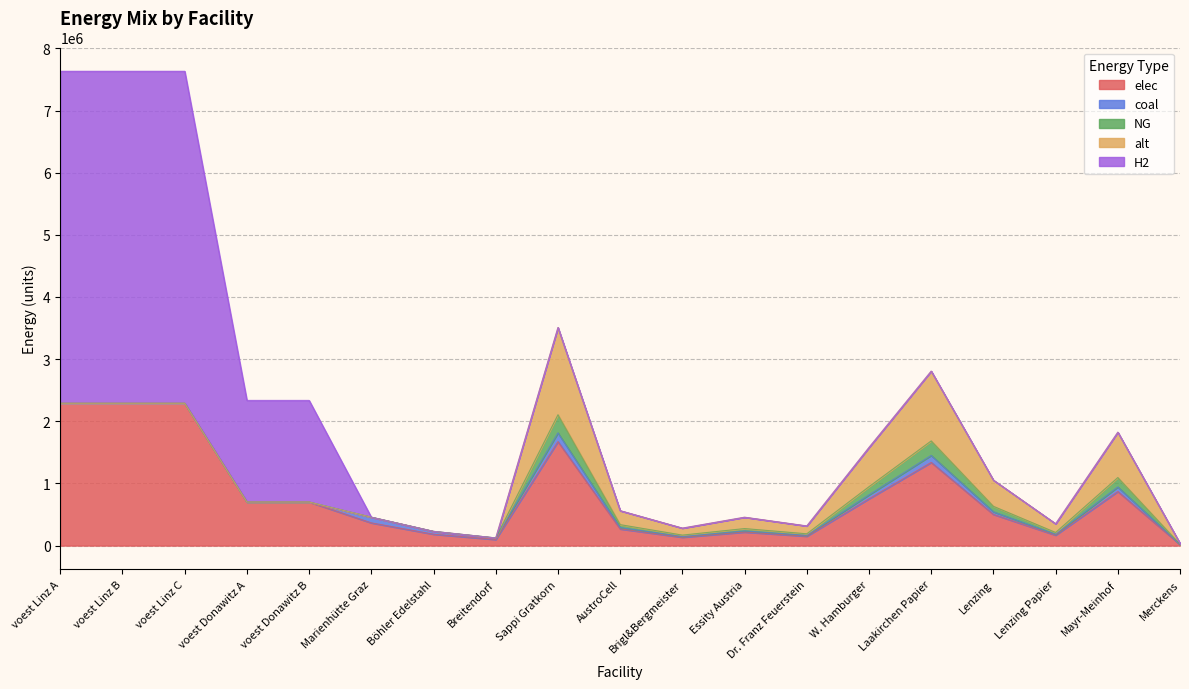

How many lines are shown in the chart?

5